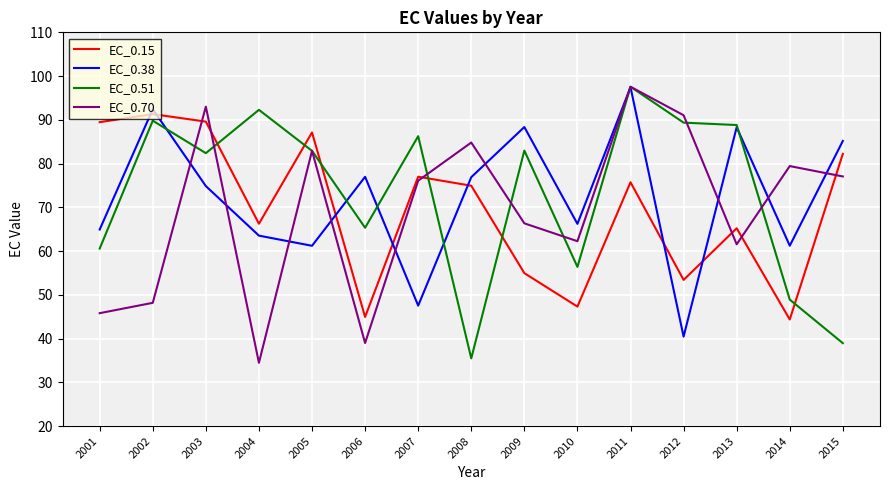

Which category has the highest value in the EC_0.70 series?

2011